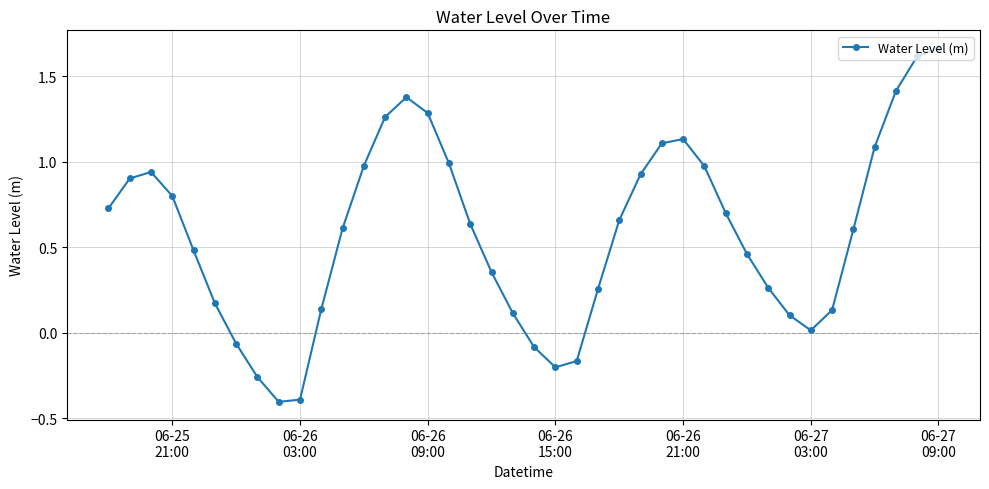

How many interior local valleys (lower than both neighbors) does the data have?

3